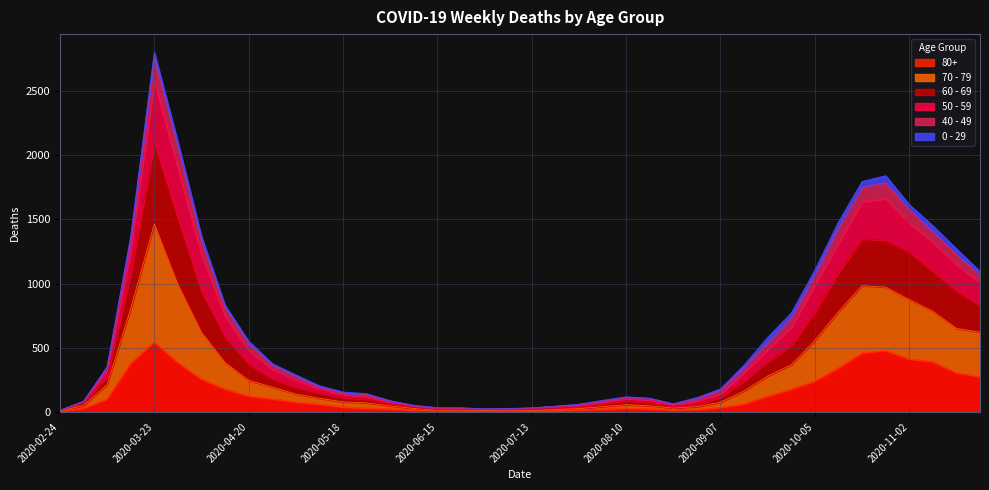

At which label does 80+ first exceed 61?

2020-03-09